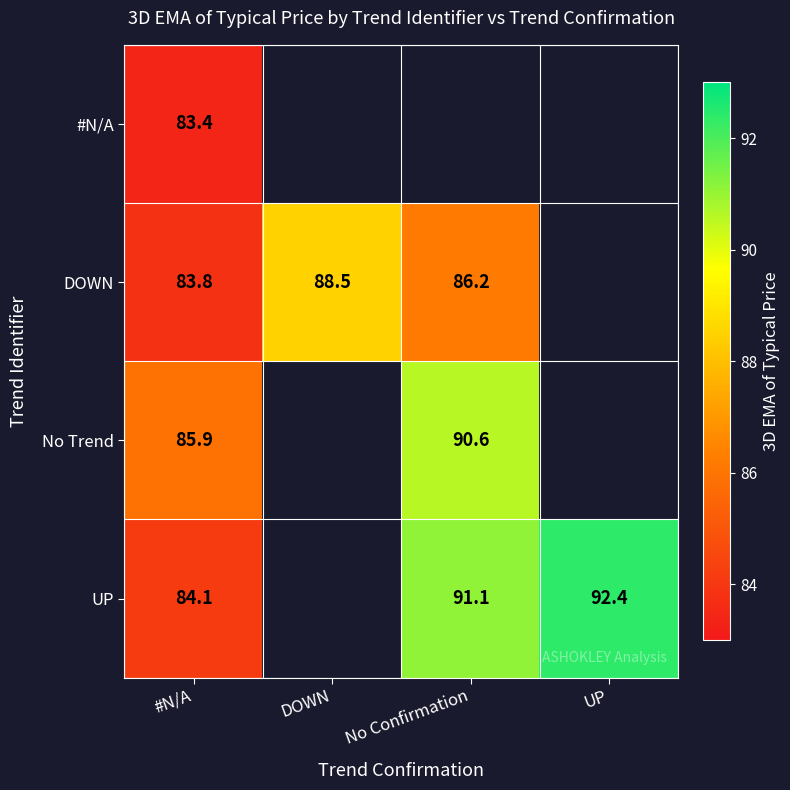

What is the sum of the DOWN values at DOWN and #N/A?

172.3